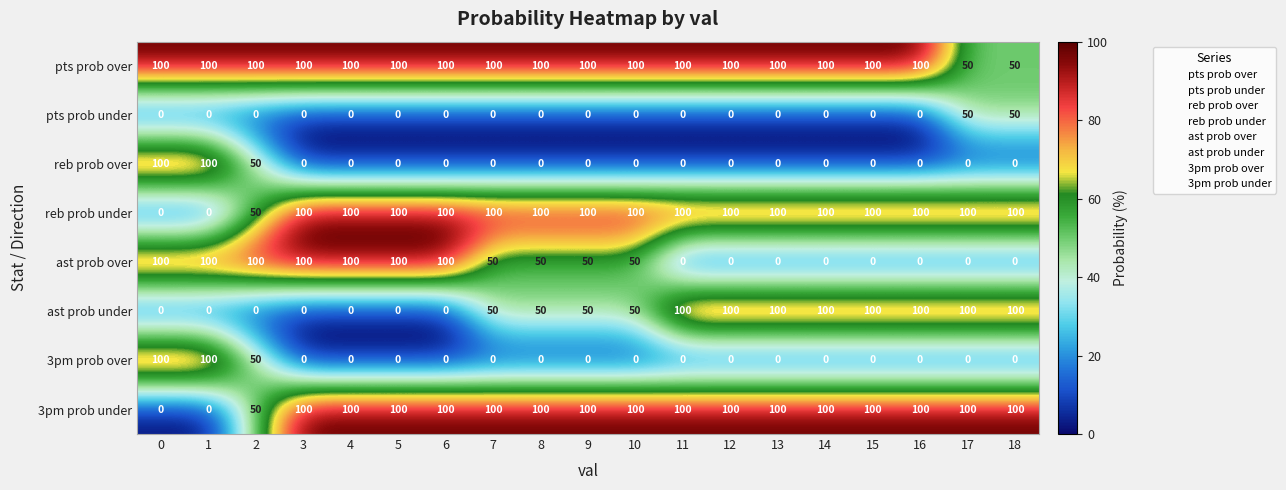

The value of reb prob over at 5 is 0. True or false?

True